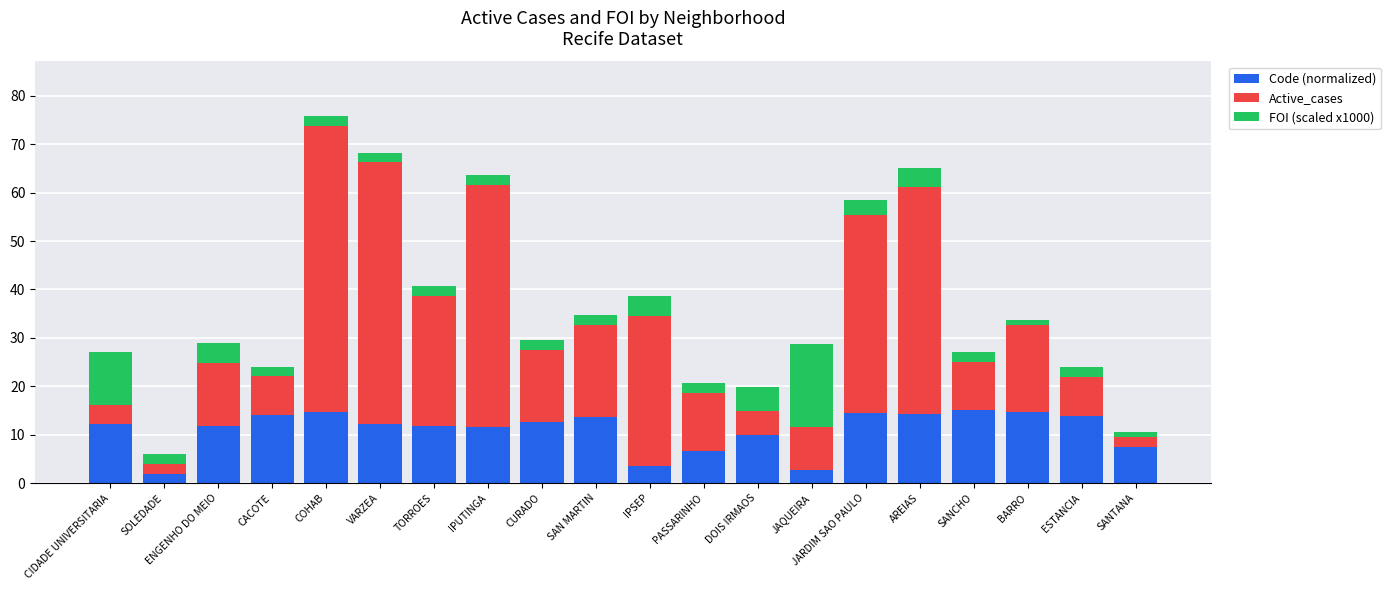

What is the difference between the second highest and second lowest values in the Code (normalized) series?

12.1